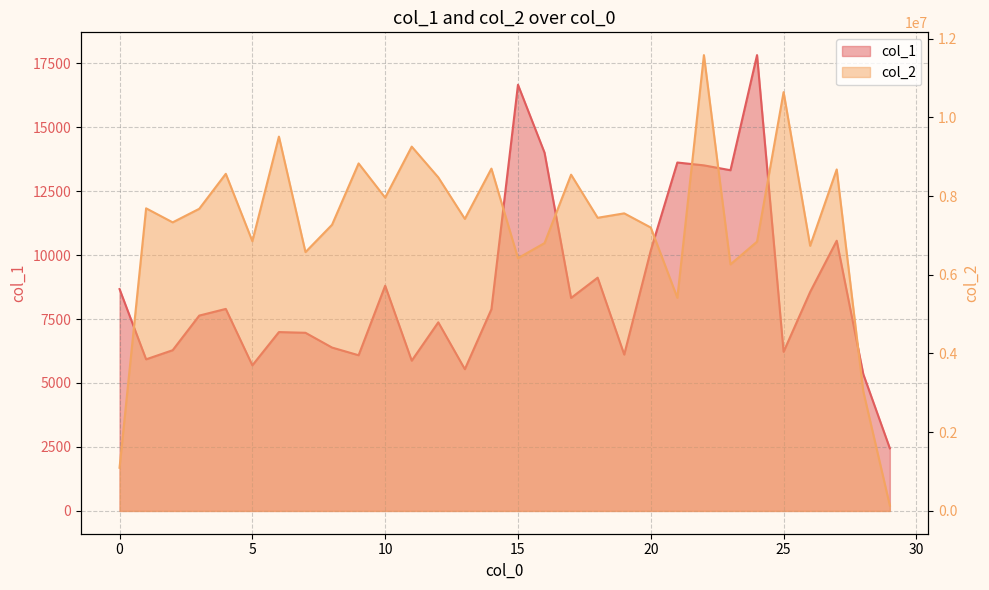

Between 4 and 29, which series saw the biggest shift?

col_2